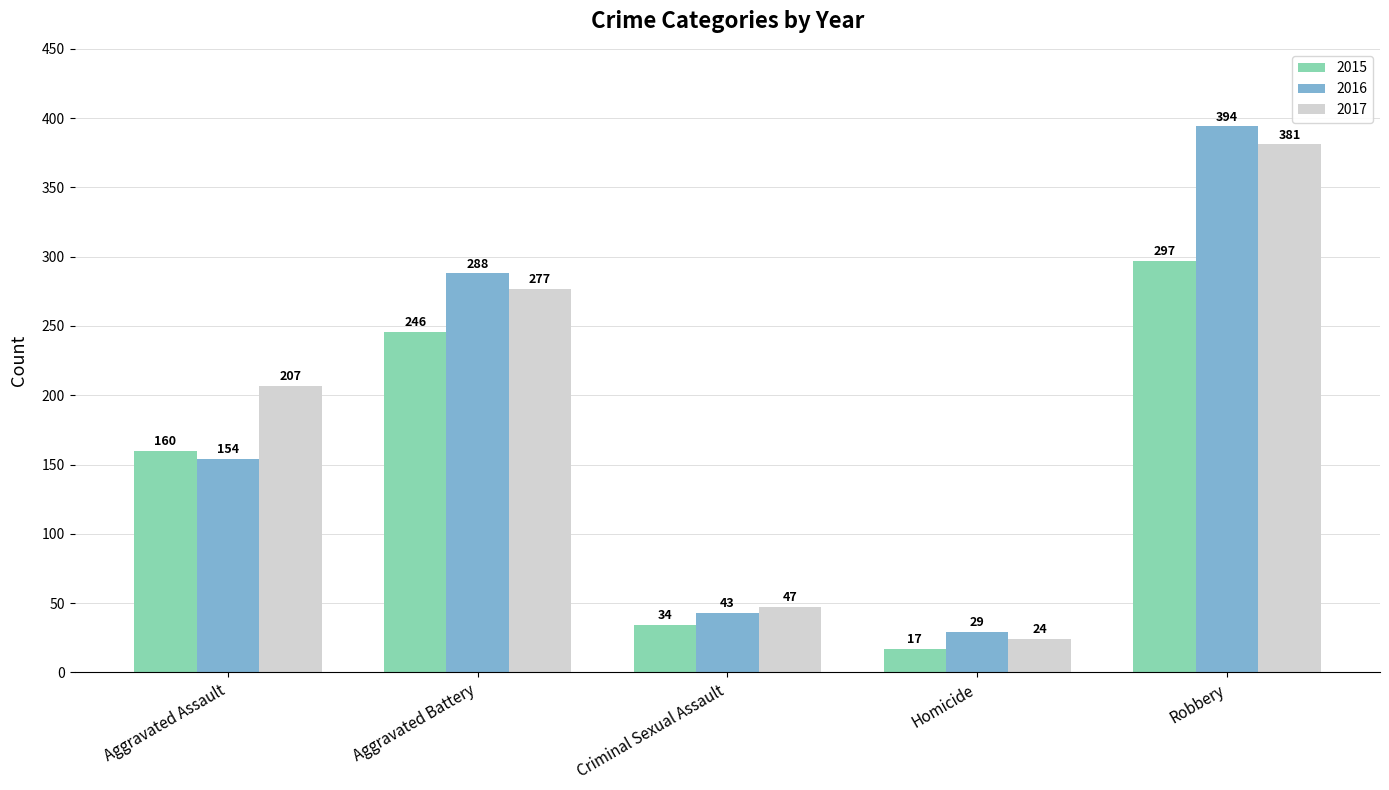

The value of 2015 at Criminal Sexual Assault is 60. True or false?

False